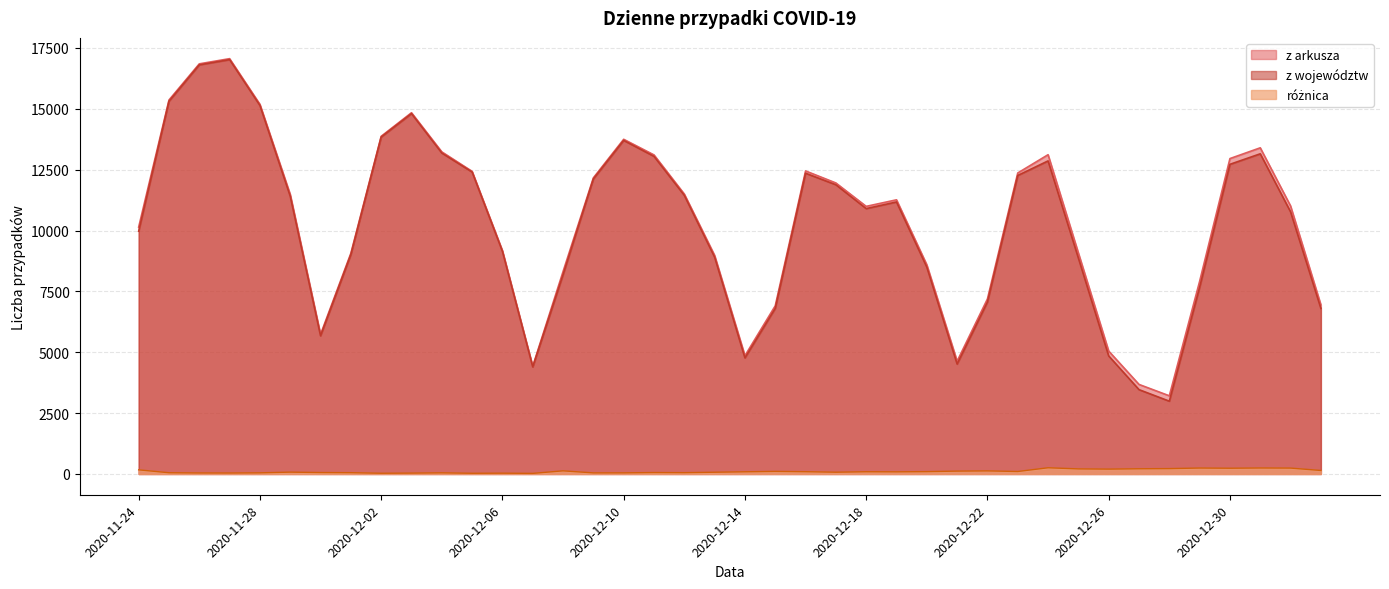

How many data points in różnica are less than 90?

20